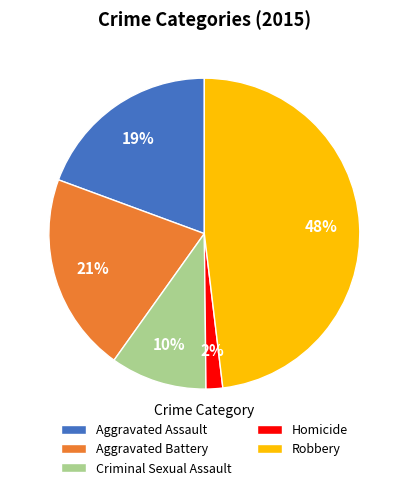

Is it true that Aggravated Assault is 19% of the pie?

True